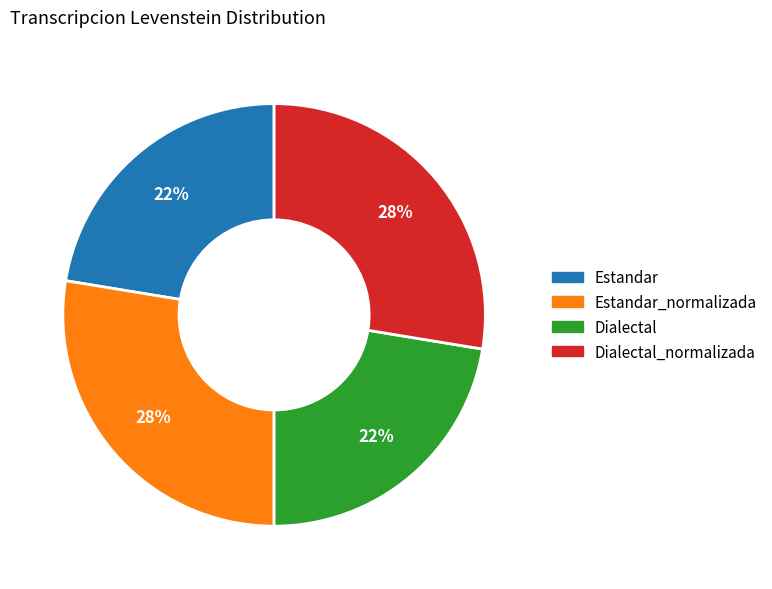

Approximately how many times larger is the value at Dialectal compared to Estandar_normalizada?

0.8